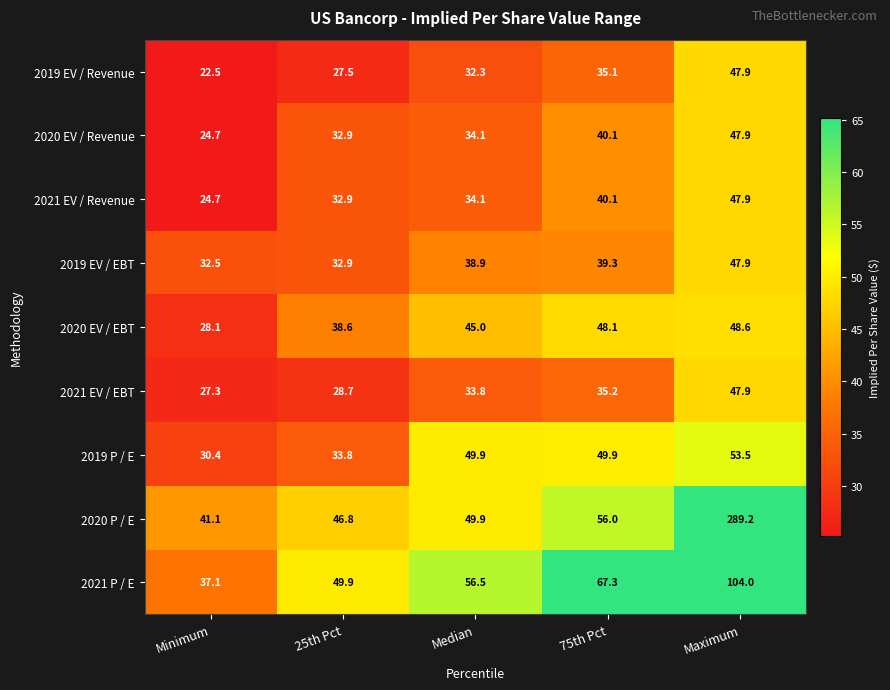

The 2019 P / E series shows 49.9 at 75th Pct. True or false?

True